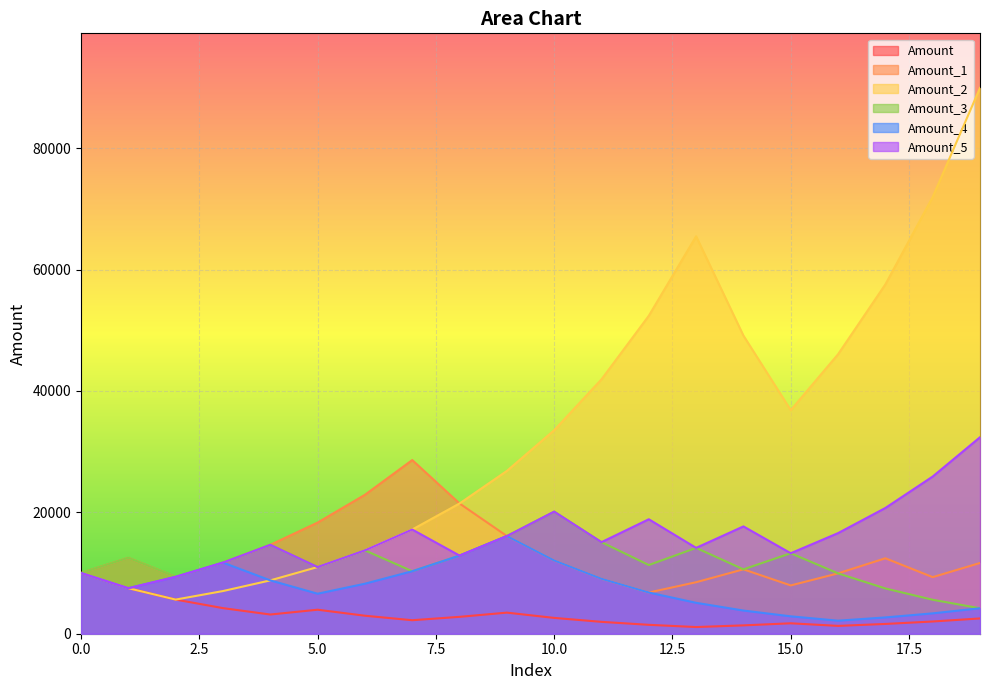

Which category has the highest value in the Amount_1 series?

7